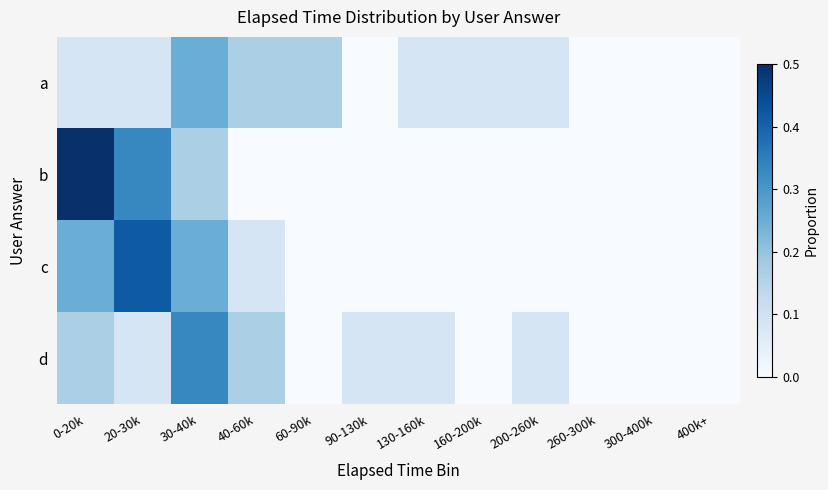

Reading left to right, transcribe all the data shown in this chart.

a: 0-20k=0.1	20-30k=0.1	30-40k=0.2	40-60k=0.2	60-90k=0.2	90-130k=0.0	130-160k=0.1	160-200k=0.1	200-260k=0.1	260-300k=0.0	300-400k=0.0	400k+=0.0
b: 0-20k=0.5	20-30k=0.3	30-40k=0.2	40-60k=0.0	60-90k=0.0	90-130k=0.0	130-160k=0.0	160-200k=0.0	200-260k=0.0	260-300k=0.0	300-400k=0.0	400k+=0.0
c: 0-20k=0.2	20-30k=0.4	30-40k=0.2	40-60k=0.1	60-90k=0.0	90-130k=0.0	130-160k=0.0	160-200k=0.0	200-260k=0.0	260-300k=0.0	300-400k=0.0	400k+=0.0
d: 0-20k=0.2	20-30k=0.1	30-40k=0.3	40-60k=0.2	60-90k=0.0	90-130k=0.1	130-160k=0.1	160-200k=0.0	200-260k=0.1	260-300k=0.0	300-400k=0.0	400k+=0.0